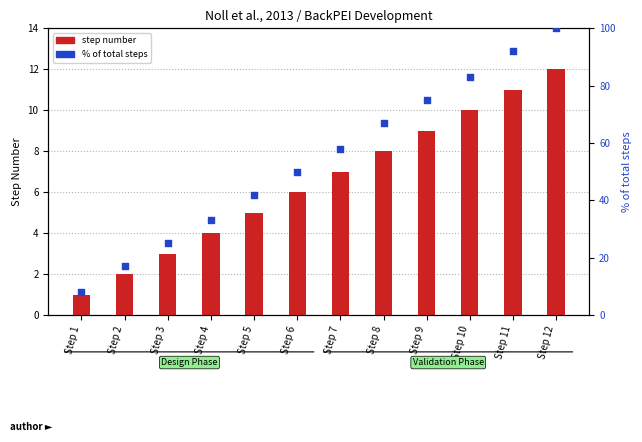

At which category is the sum across all series the highest?

Step 12